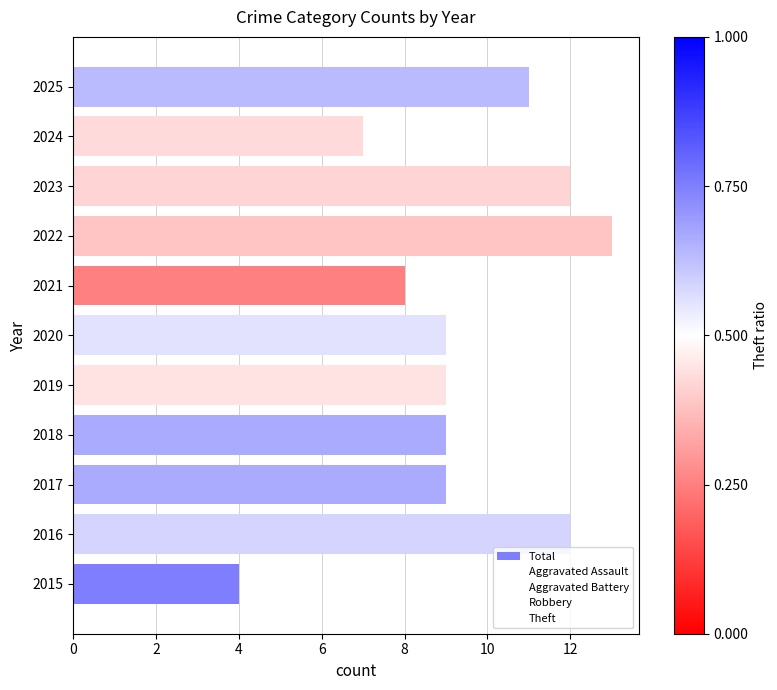

Does the chart contain stacked bars?

No